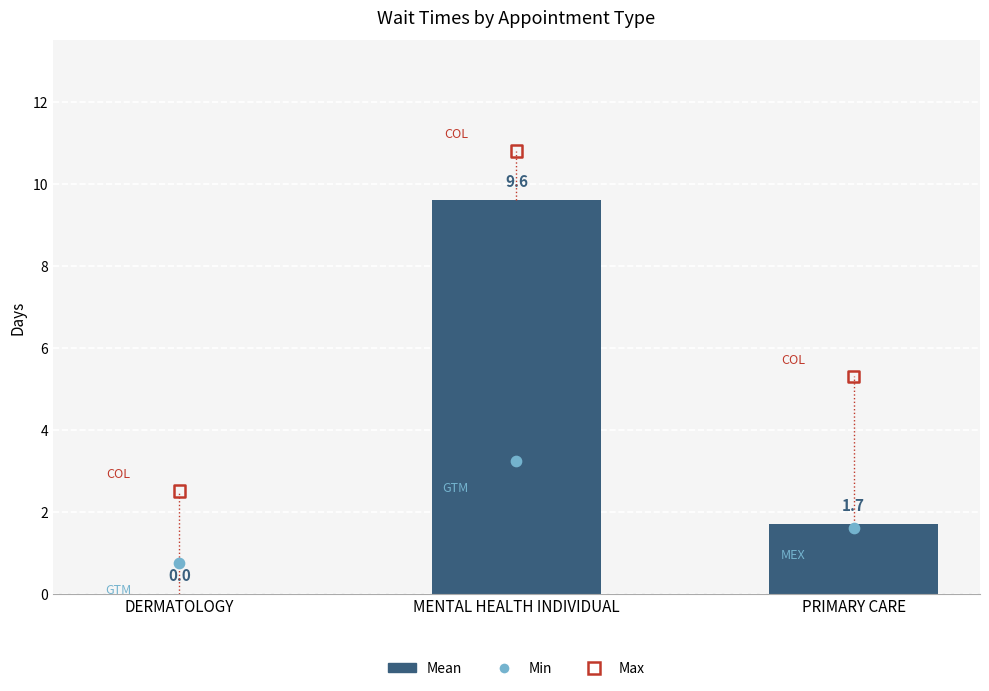

Which series has the largest total across all categories?

New Patients (Max)